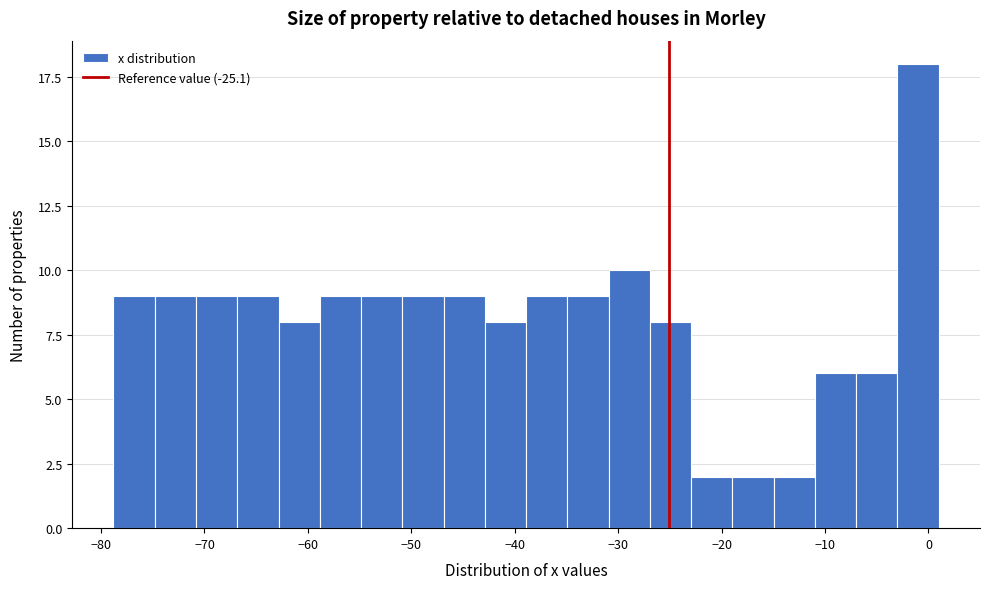

Read against the x-axis, roughly where is the centre of the tallest bar?

-1